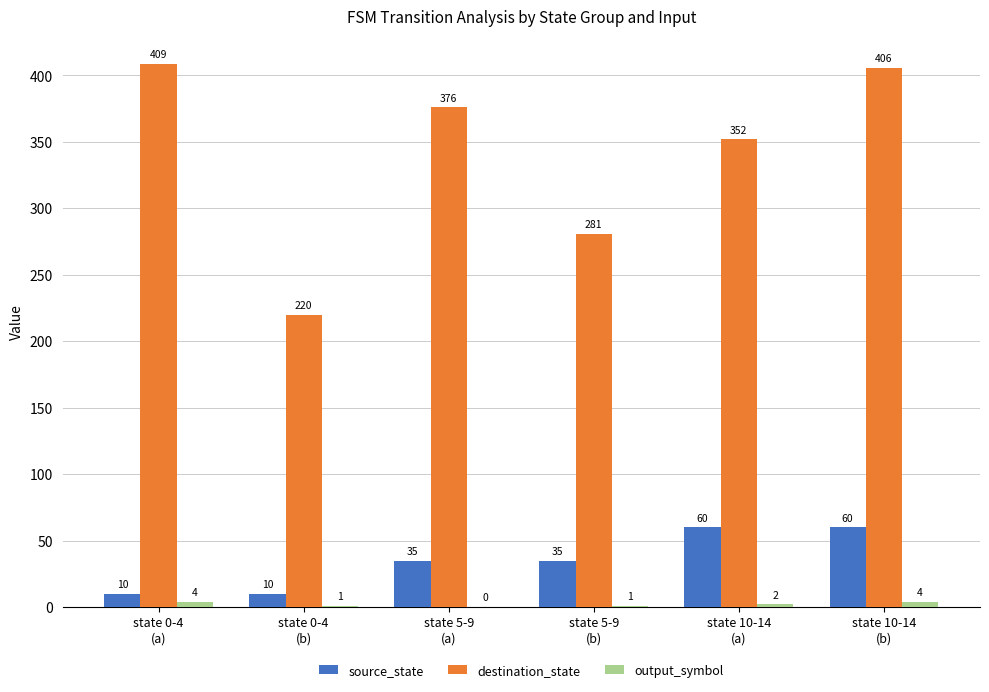

What is the sum of all destination_state values?

2044